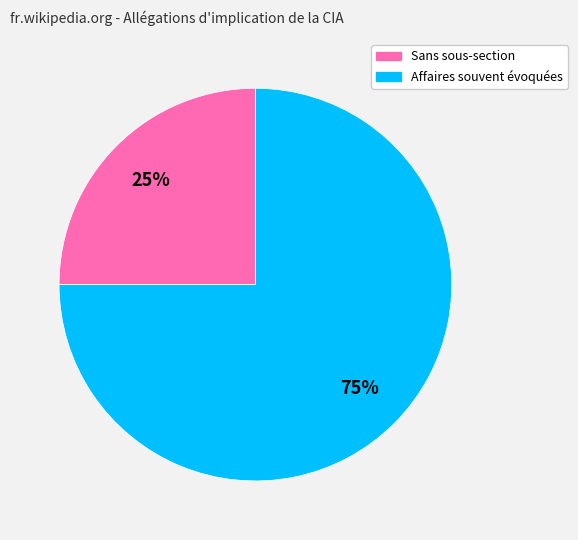

Does any single category account for the majority?

Yes